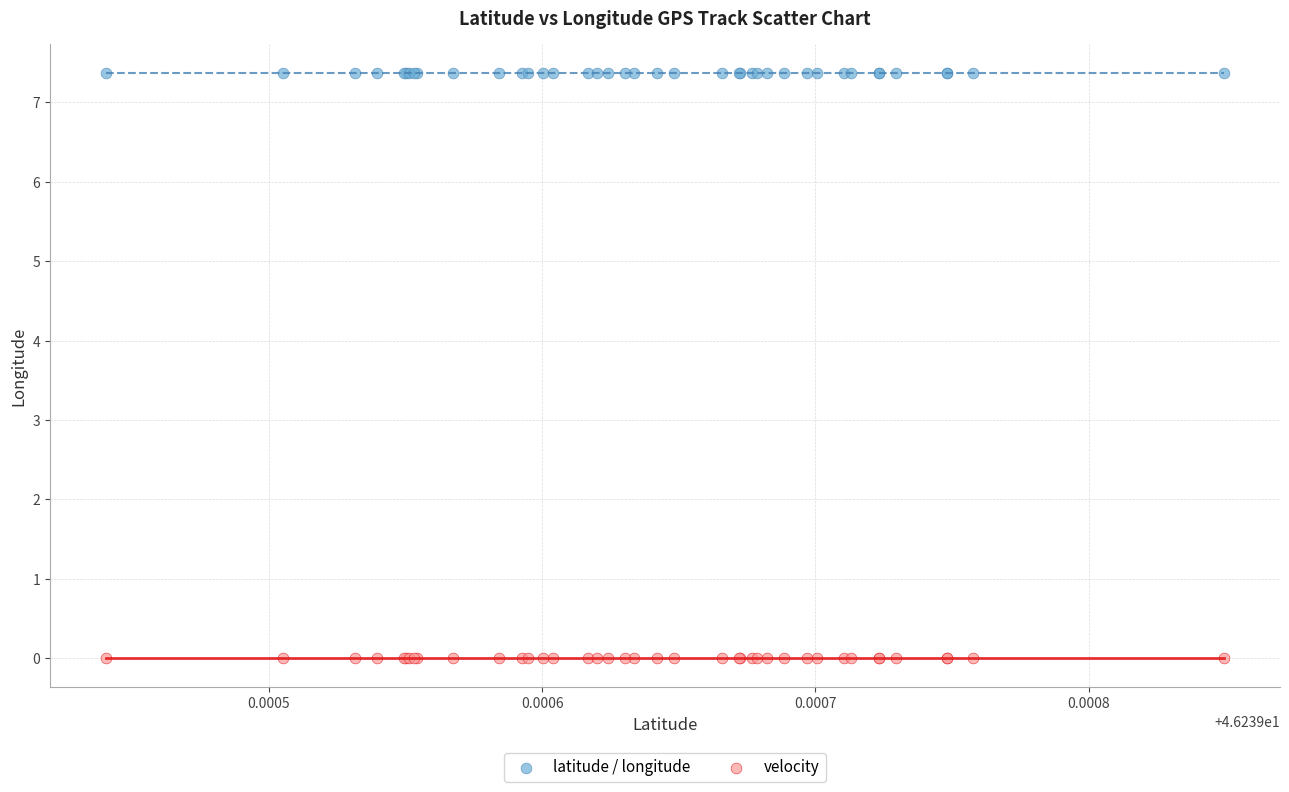

Which series reaches the minimum Y coordinate?

velocity